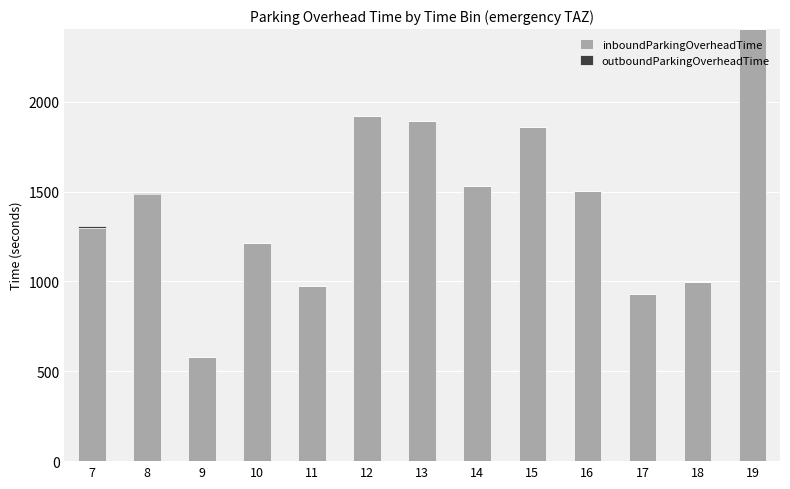

The value of inboundParkingOverheadTime at 8 is 1487.0. True or false?

True